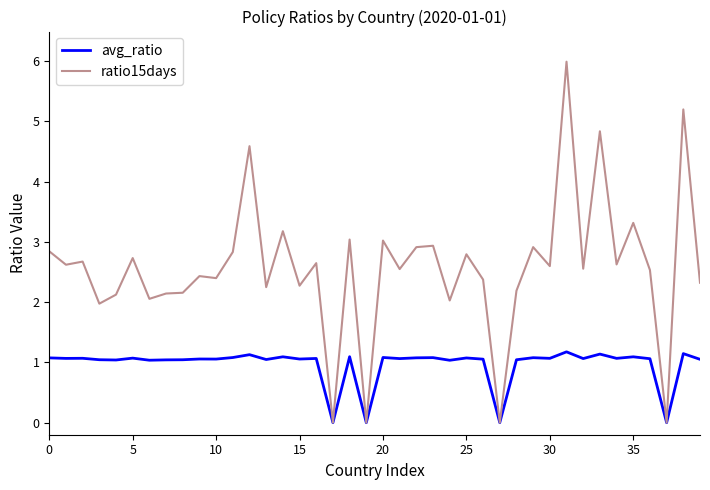

Does the chart have visible grid lines?

No